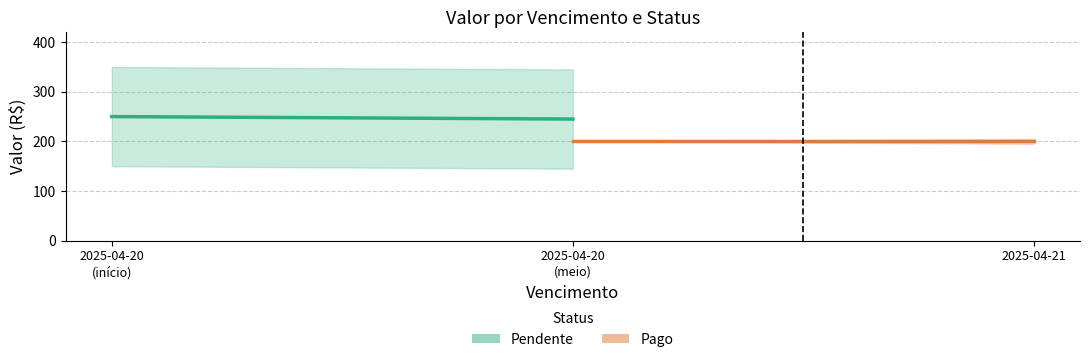

The value of Pago at 2025-04-21 is 135. True or false?

False